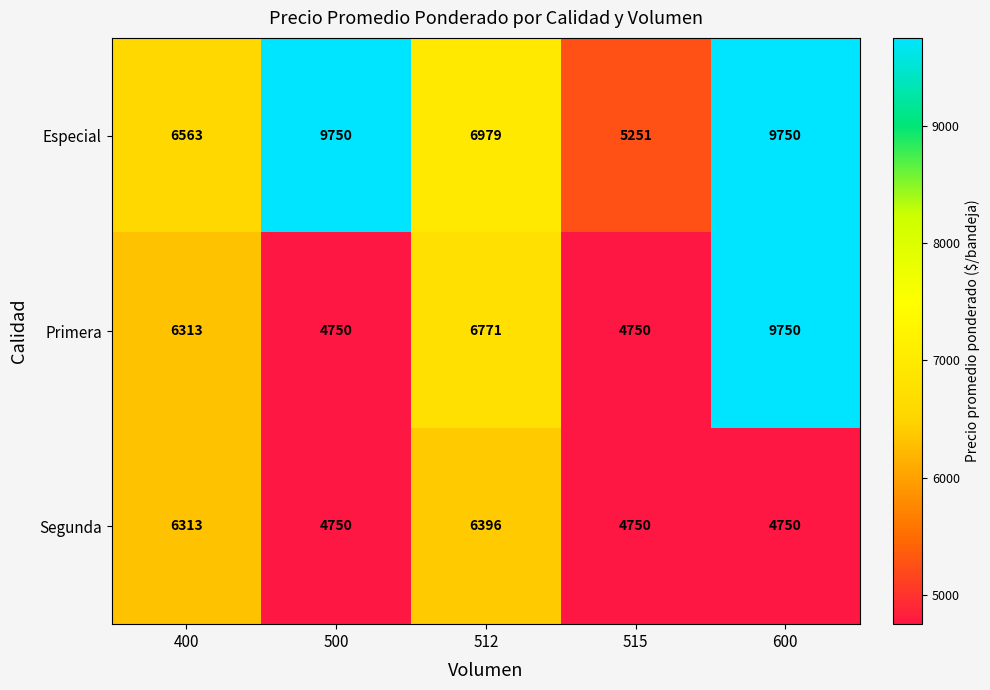

Is it true that Especial equals 9750 at 500?

True